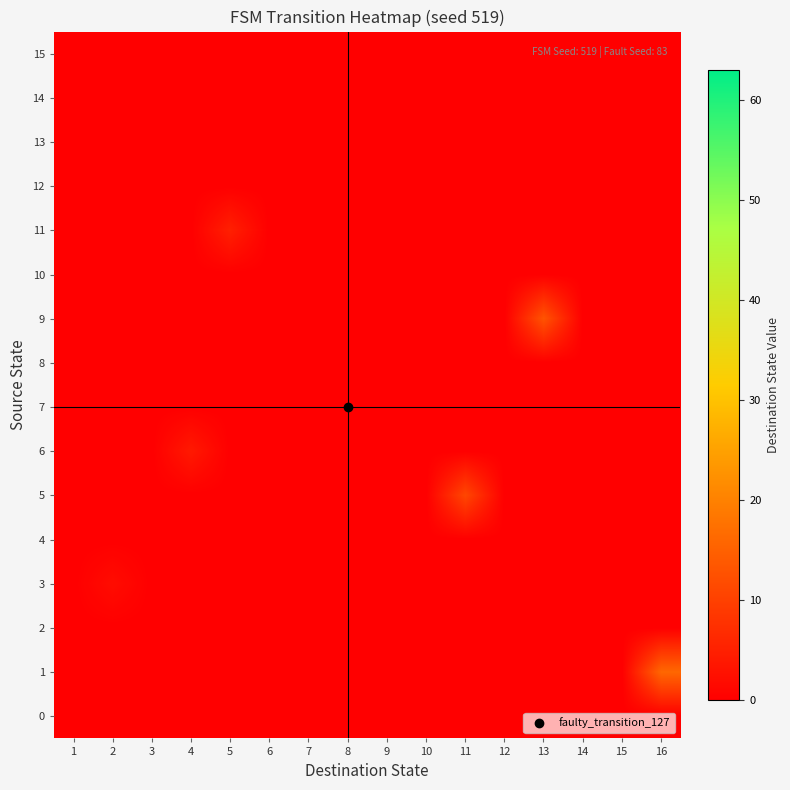

Which category has the highest value across all series?

16